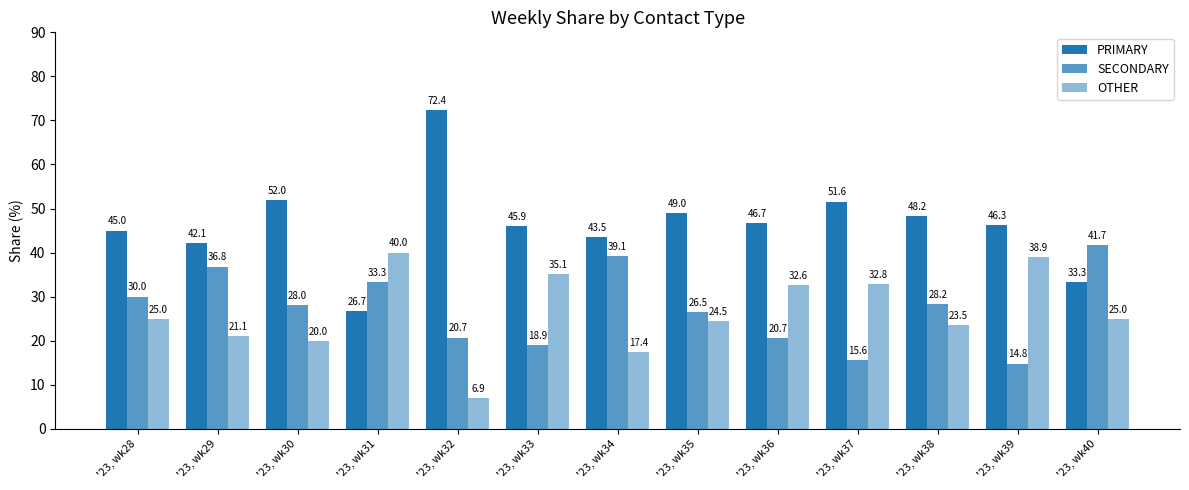

What is the difference between the highest and lowest values at '23, wk29?

21.1